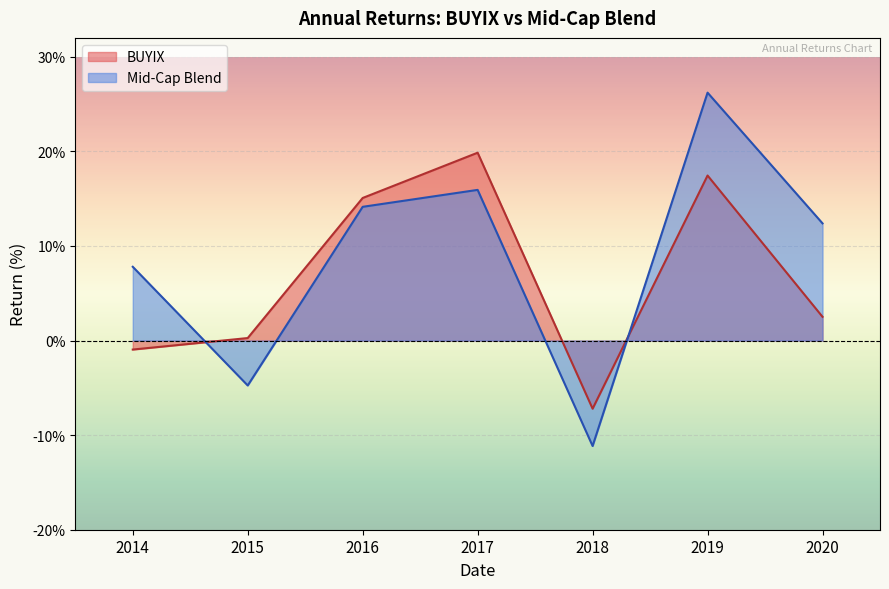

Where is the first local maximum for BUYIX?

2017